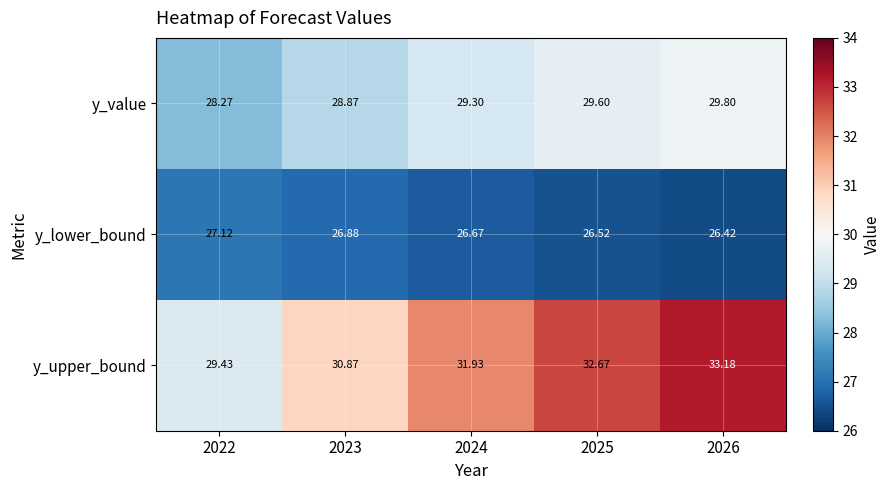

Which series has the largest total across all categories?

y_upper_bound